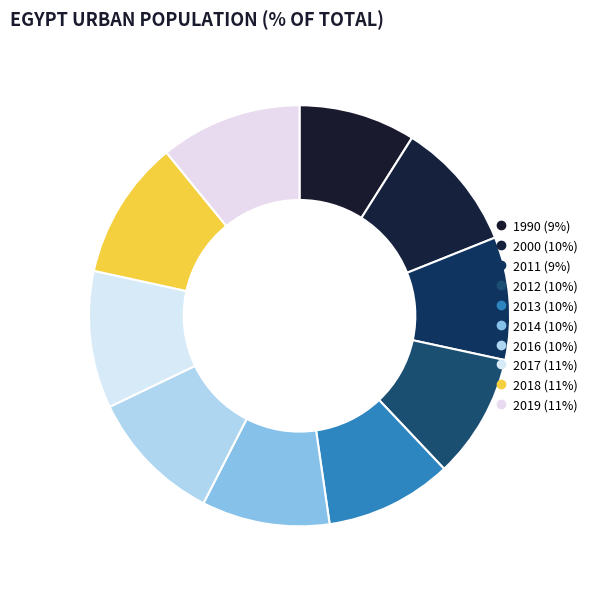

Count the number of slices in the pie.

10